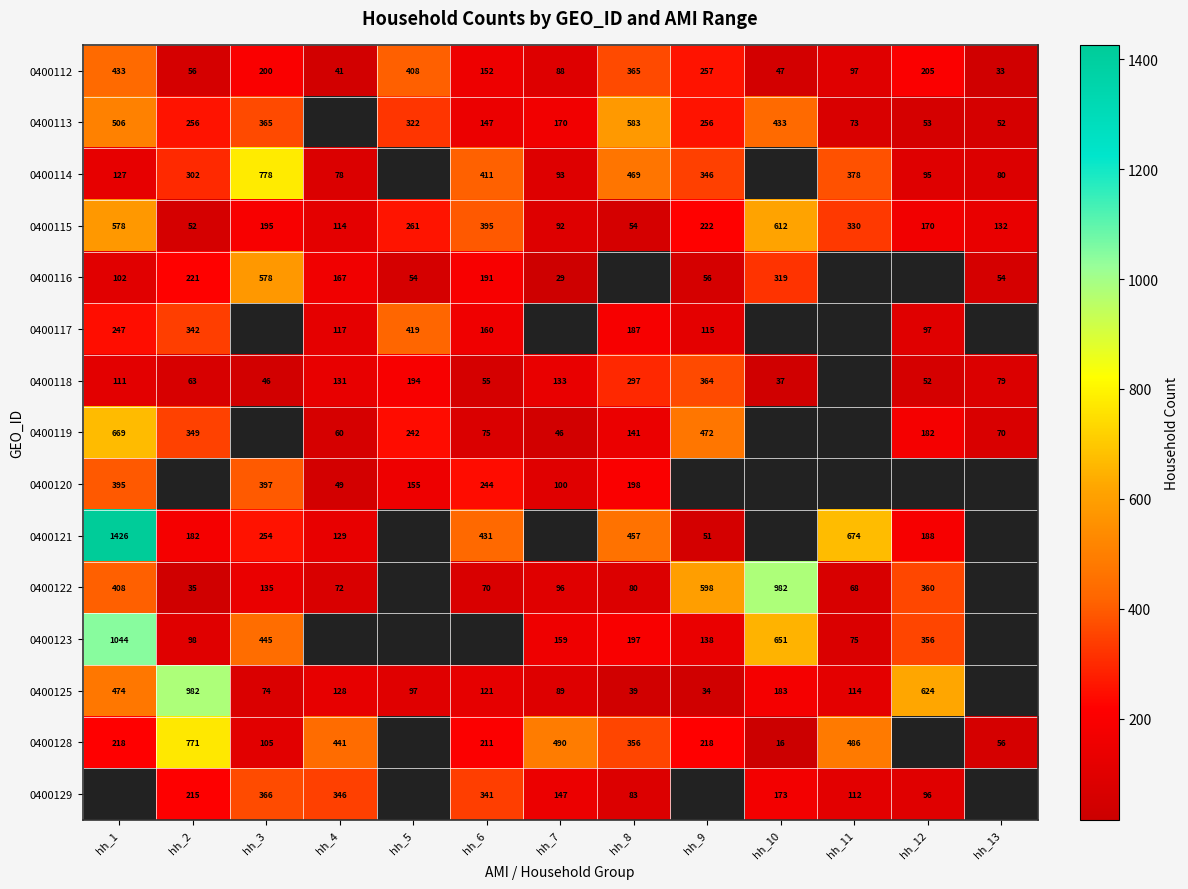

Which label corresponds to the largest value in the chart?

hh_1